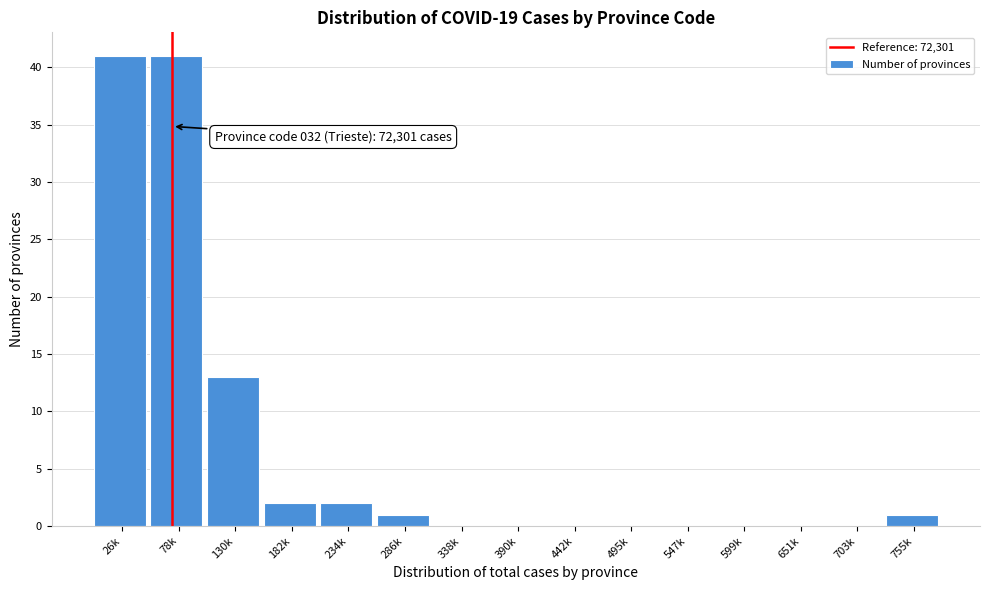

Reading right to left, extract all data points from this chart.

755k=1	703k=0	651k=0	599k=0	547k=0	495k=0	442k=0	390k=0	338k=0	286k=1	234k=2	182k=2	130k=13	78k=41	26k=41